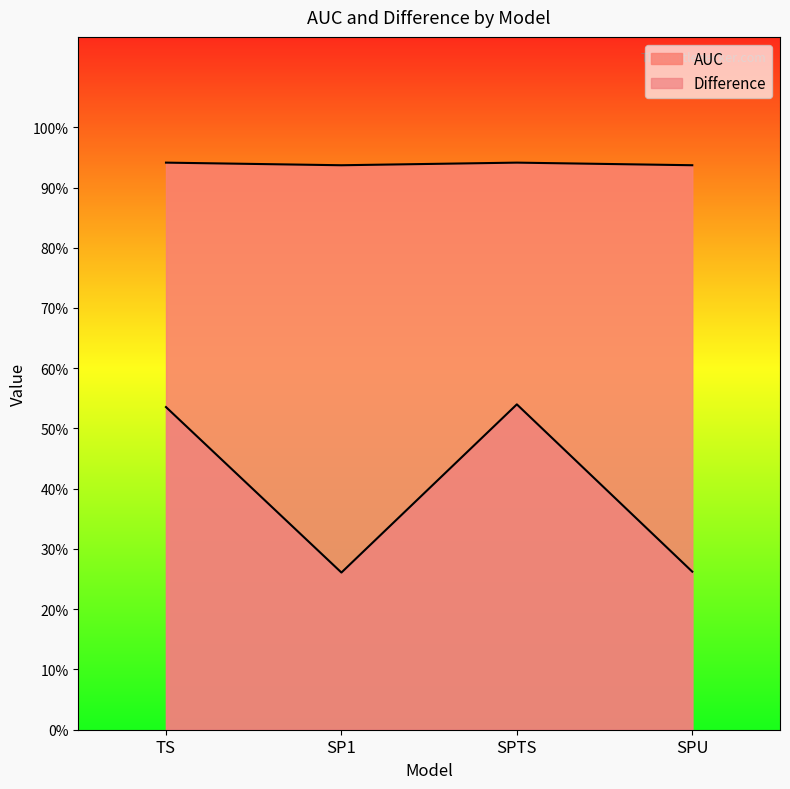

Does the chart have visible grid lines?

No